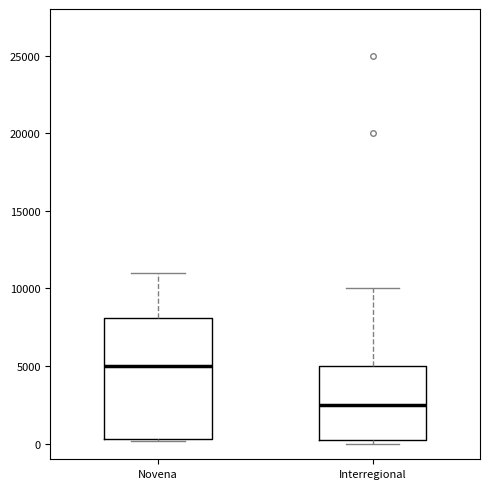

Reading left to right, read every box against the y-axis: the position of its median line, the range the box covers, and the ends of its whiskers. The values are not printed on the chart, so give them approximately, as read against the axis.

Novena: median 5000, box 500 to 8000, whiskers 0 to 11000
Interregional: median 2500, box 500 to 5000, whiskers 0 to 10000